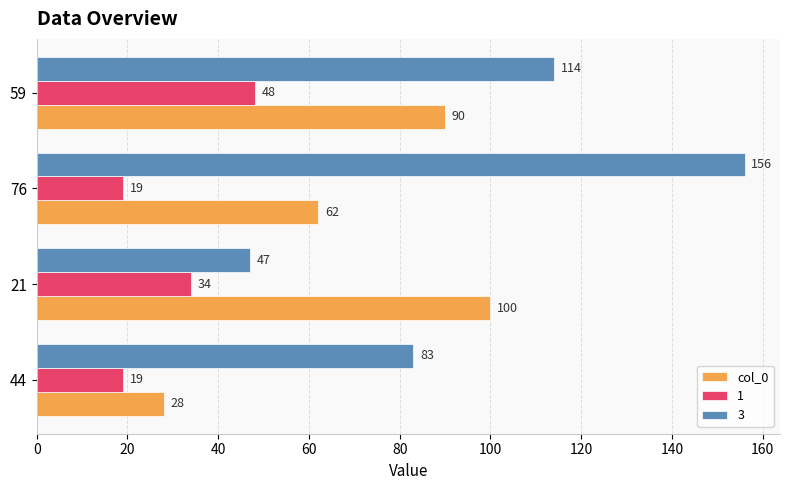

The value of 3 at 76 is 75. True or false?

False